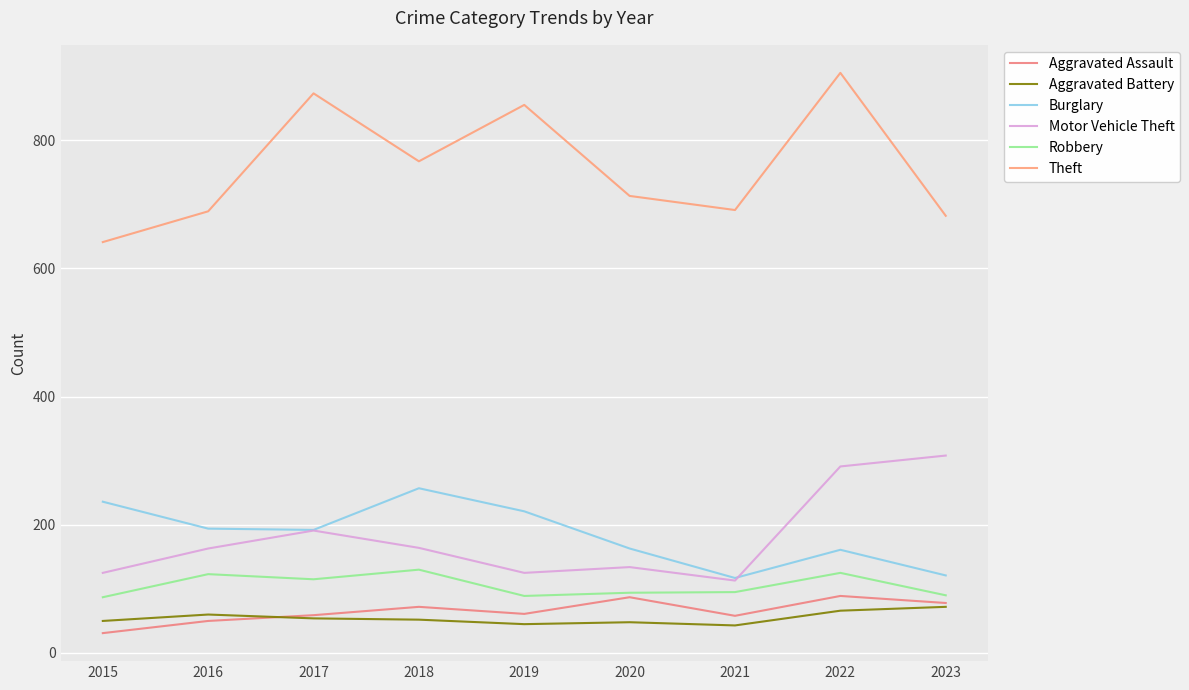

Reading left to right, list all the values displayed in this chart.

Aggravated Assault: 2015=31	2016=50	2017=59	2018=72	2019=61	2020=87	2021=58	2022=89	2023=78
Aggravated Battery: 2015=50	2016=60	2017=54	2018=52	2019=45	2020=48	2021=43	2022=66	2023=72
Burglary: 2015=236	2016=194	2017=192	2018=257	2019=221	2020=163	2021=117	2022=161	2023=121
Motor Vehicle Theft: 2015=125	2016=163	2017=191	2018=164	2019=125	2020=134	2021=113	2022=291	2023=308
Robbery: 2015=87	2016=123	2017=115	2018=130	2019=89	2020=94	2021=95	2022=125	2023=90
Theft: 2015=641	2016=689	2017=873	2018=767	2019=855	2020=713	2021=691	2022=905	2023=682